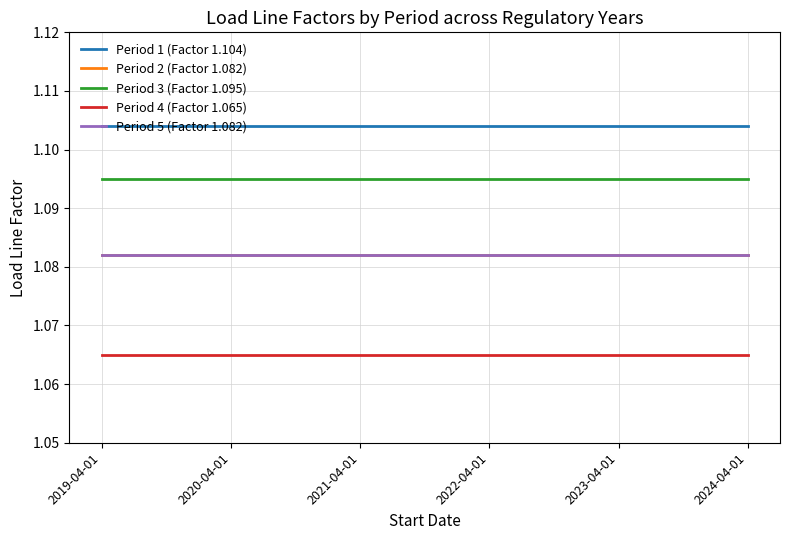

Is it true that Period 1 (Factor 1.104) equals 0.6 at 2019-04-01?

False